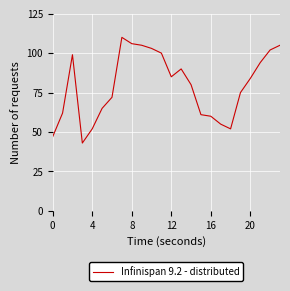

What is the minimum value shown in the chart?

43